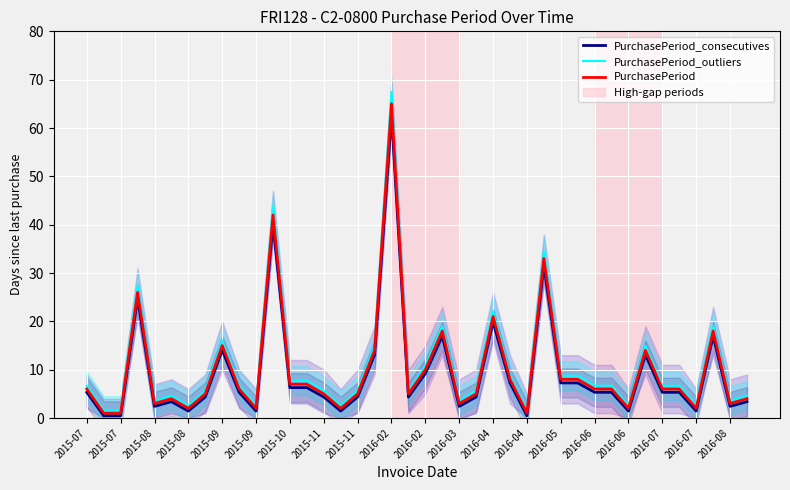

Reading right to left, list all the values displayed in this chart.

PurchasePeriod_consecutives: 3.4	2.4	17.0	1.4	5.3	5.3	13.1	1.4	5.3	5.3	7.3	7.3	31.5	0.5	7.3	19.9	4.3	2.4	17.0	9.2	4.3	62.5	13.1	4.3	1.4	4.3	6.3	6.3	40.2	1.4	5.3	14.0	4.3	1.4	3.4	2.4	24.7	0.5	0.5	5.3
PurchasePeriod_outliers: 4.6	3.6	19.0	2.6	6.7	6.7	14.9	2.6	6.7	6.7	8.7	8.7	34.5	1.5	8.7	22.1	5.7	3.6	19.0	10.8	5.7	67.5	14.9	5.7	2.6	5.7	7.7	7.7	43.8	2.6	6.7	16.0	5.7	2.6	4.6	3.6	27.3	1.5	1.5	6.7
PurchasePeriod: 4.0	3.0	18.0	2.0	6.0	6.0	14.0	2.0	6.0	6.0	8.0	8.0	33.0	1.0	8.0	21.0	5.0	3.0	18.0	10.0	5.0	65.0	14.0	5.0	2.0	5.0	7.0	7.0	42.0	2.0	6.0	15.0	5.0	2.0	4.0	3.0	26.0	1.0	1.0	6.0